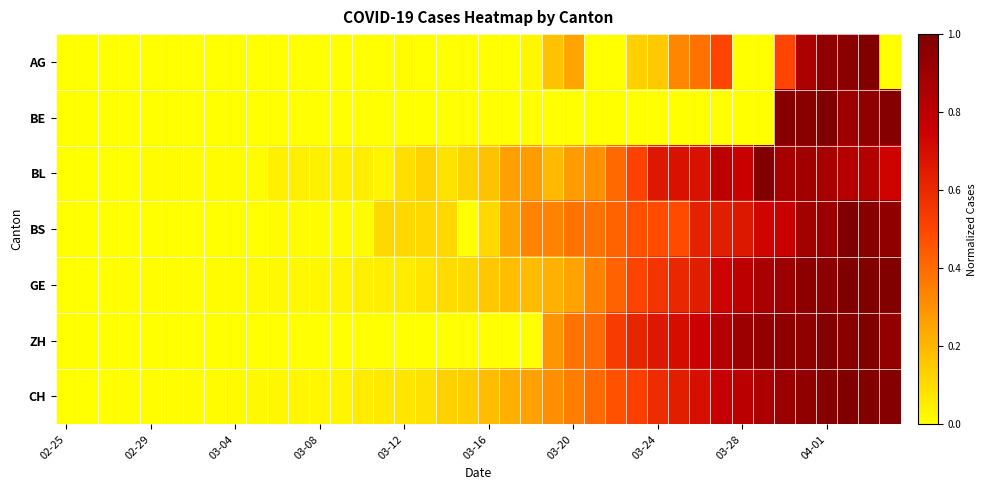

Which series has the largest total across all categories?

CH